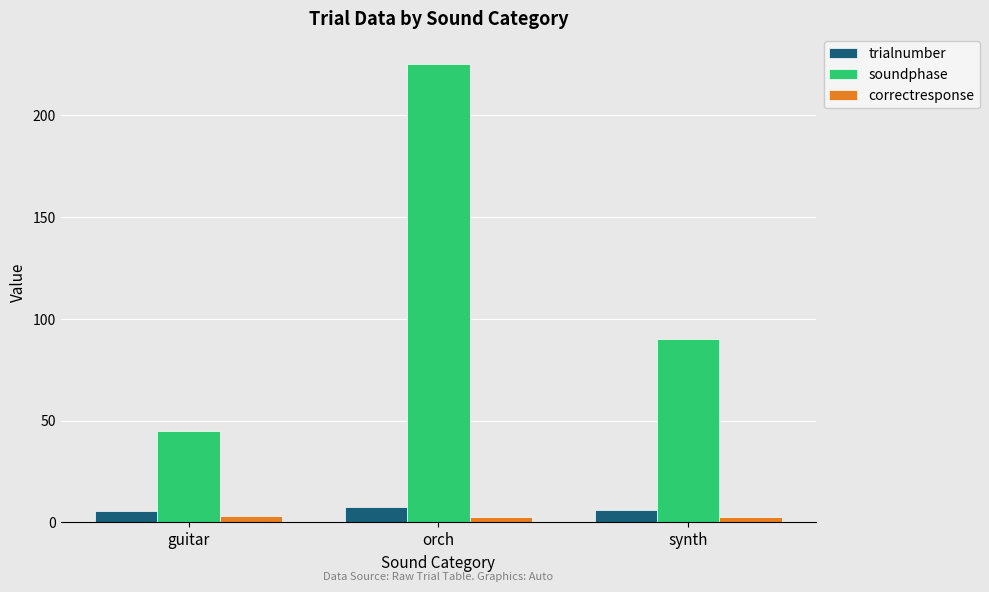

What is the average value of the soundphase series?

120.0